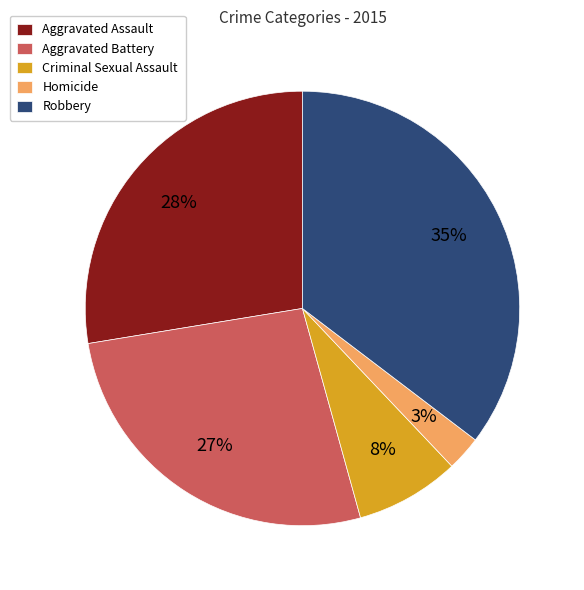

How many segments does this pie chart have?

5